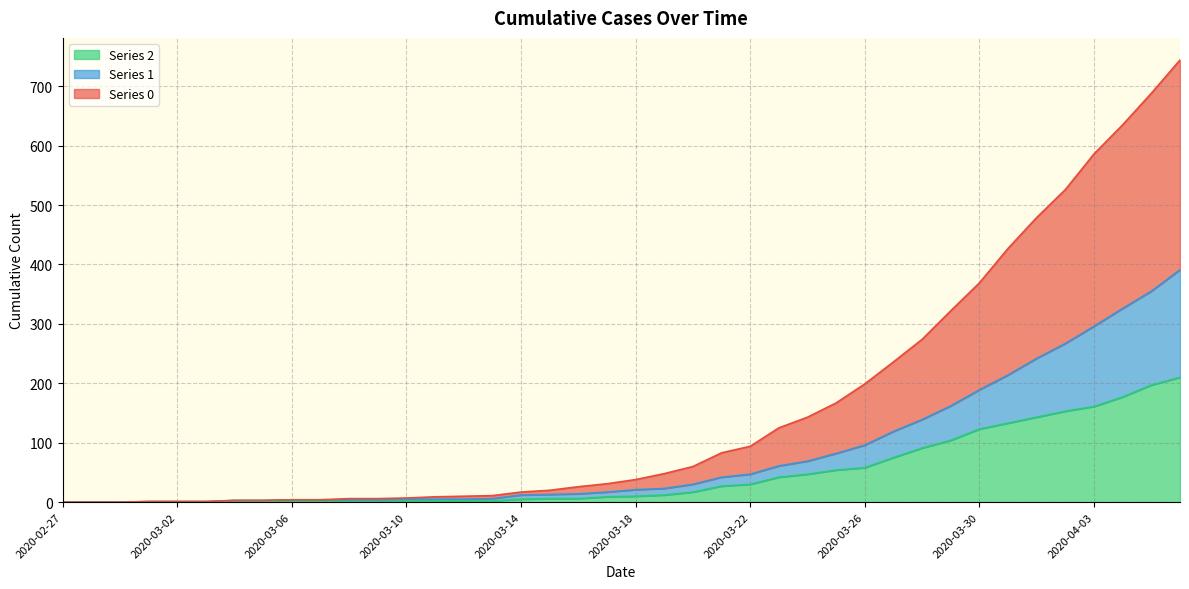

What is the maximum value shown in the chart?

744